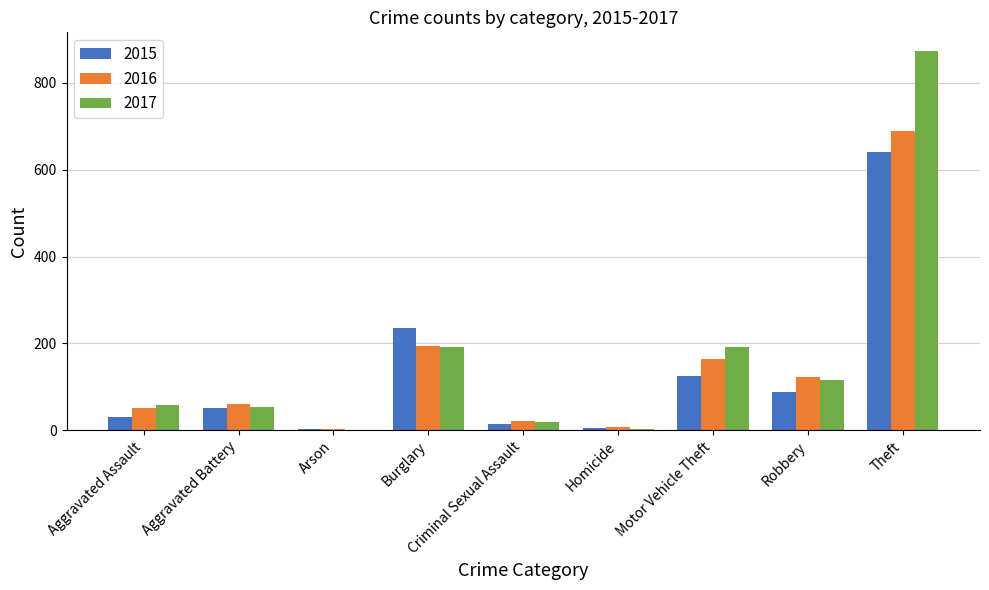

What is the sum of the 2016 values at Motor Vehicle Theft and Aggravated Assault?

213